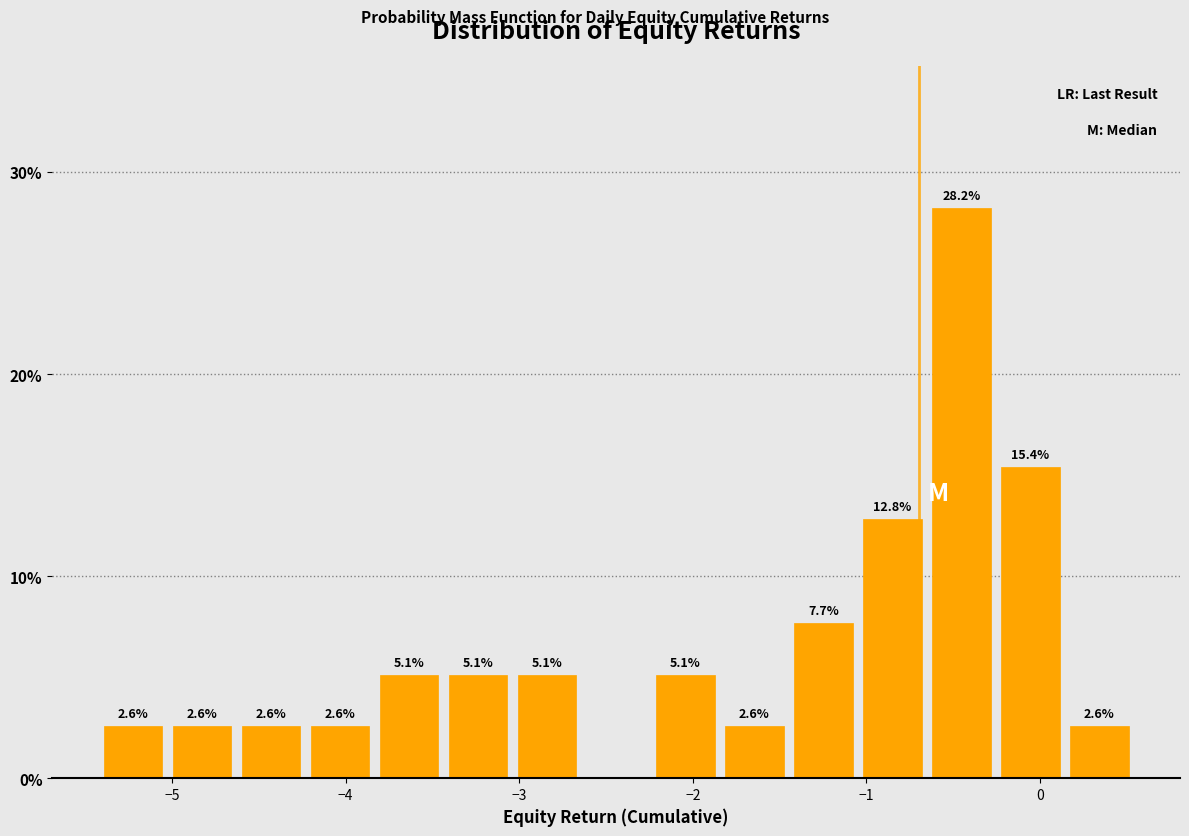

Around what value on the x-axis is the tallest bar? Give the approximate position of its centre, as read against the axis.

-0.5